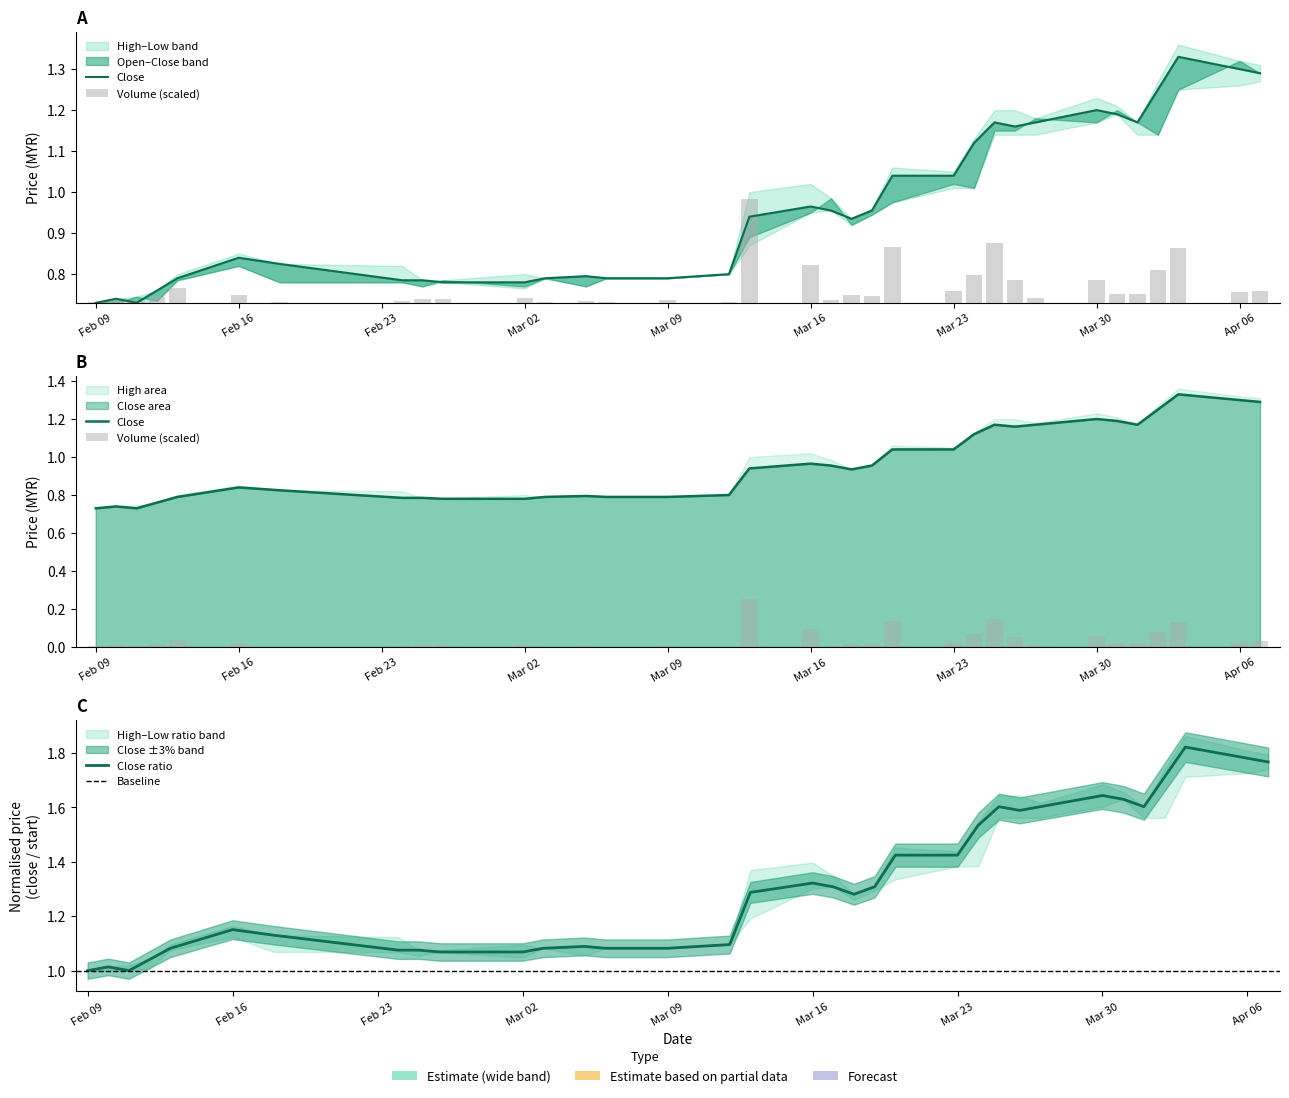

Does the chart contain stacked bars?

No